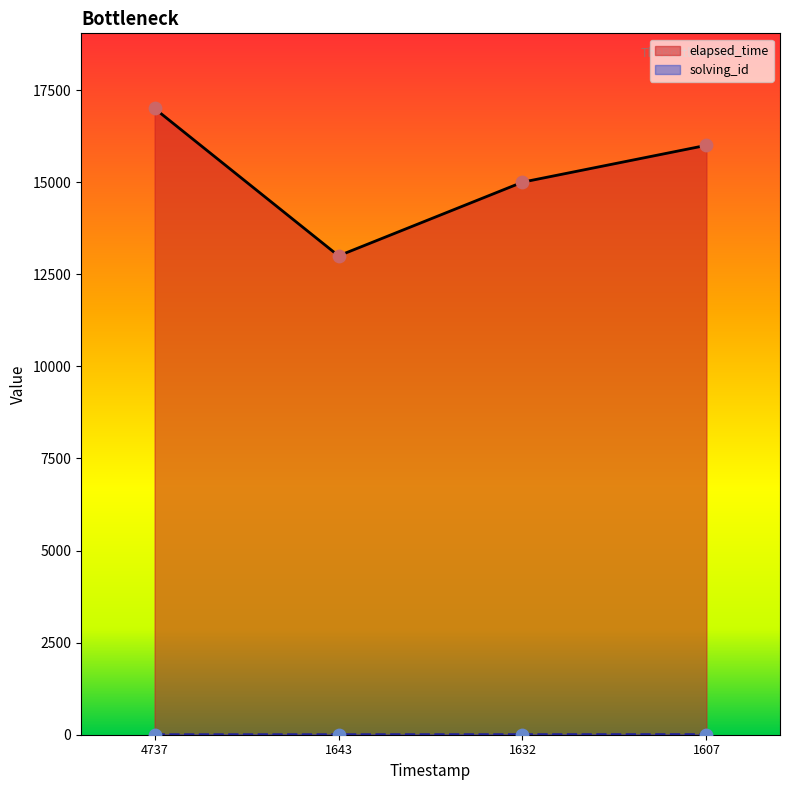

Which series has the widest spread of Y values?

elapsed_time